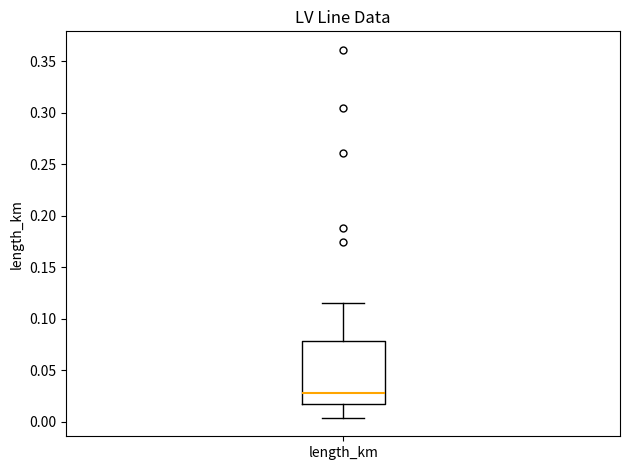

Transcribe this box plot: give where the median line is, the range the box spans, and where the two whiskers end, as read against the y-axis. The values are not printed on the chart, so give them approximately, as read against the axis.

median 0.030, box 0.015 to 0.080, whiskers 0.005 to 0.115